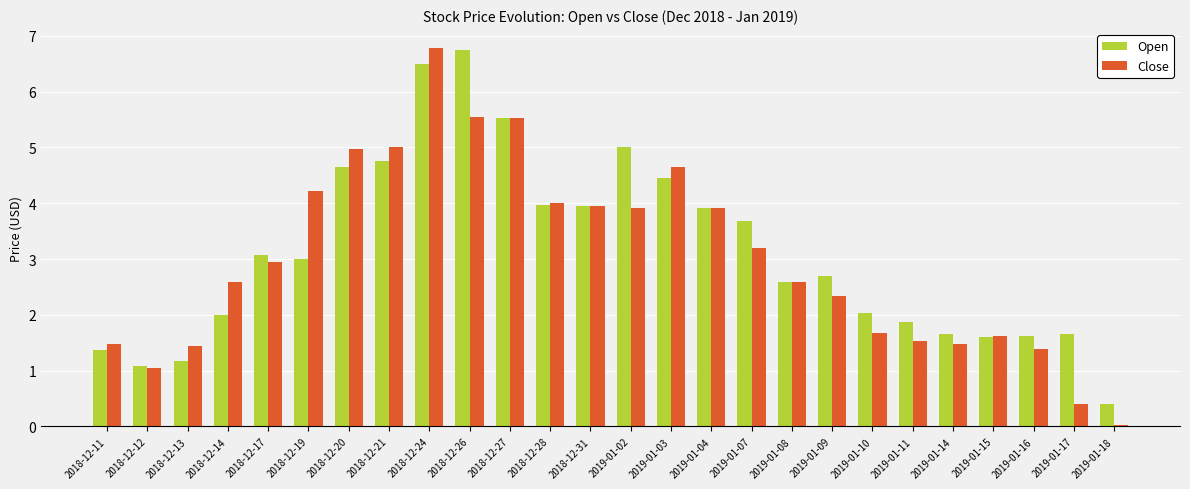

How many series are shown in this chart?

2